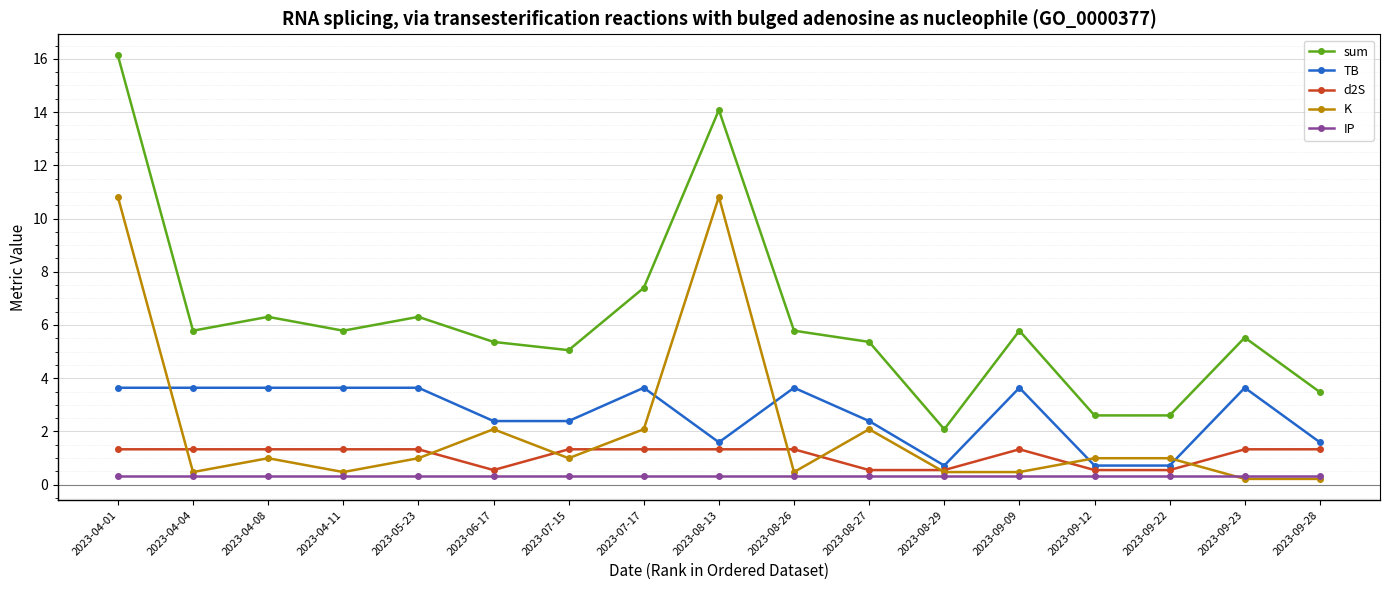

Where do K and d2S first cross each other?

2023-04-01 and 2023-04-04